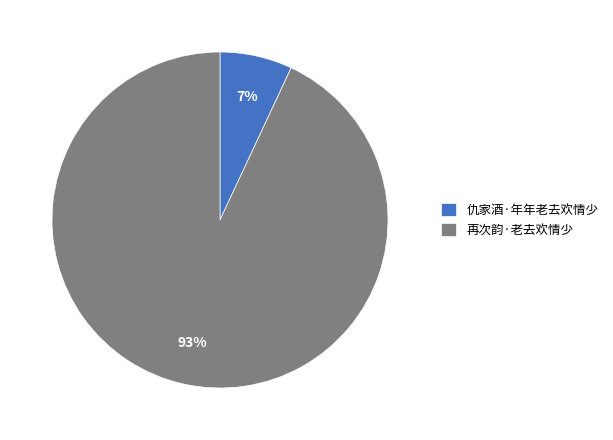

Which category has the biggest portion of the pie?

再次韵·老去欢情少